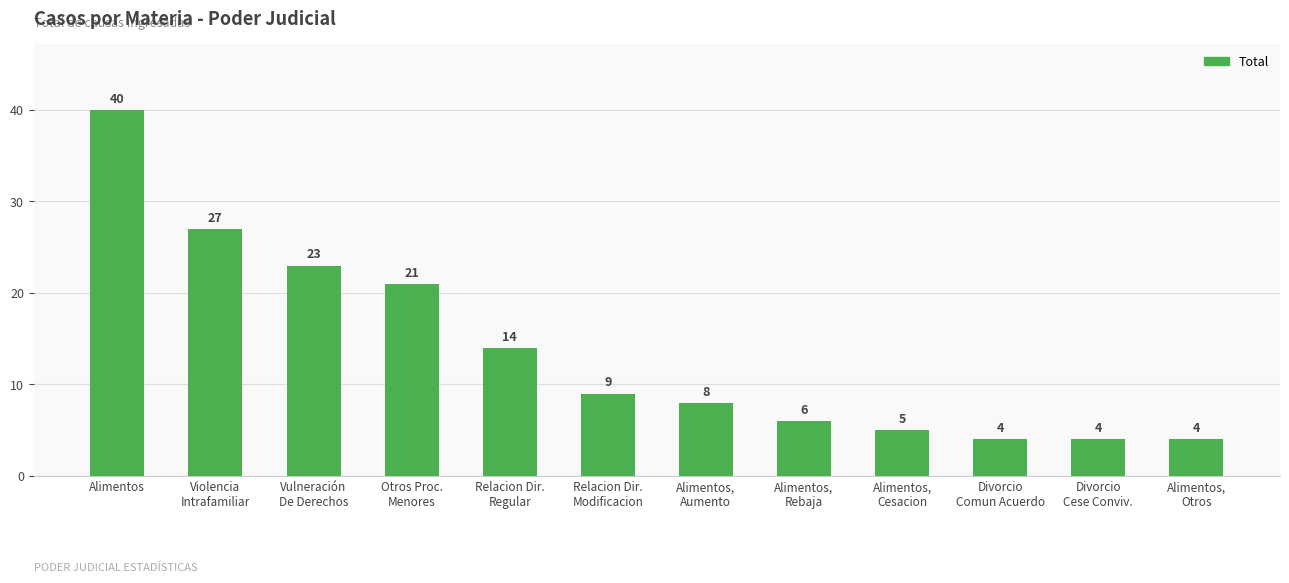

What is the label of the 11th bar from the left?

Divorcio
Cese Conviv.